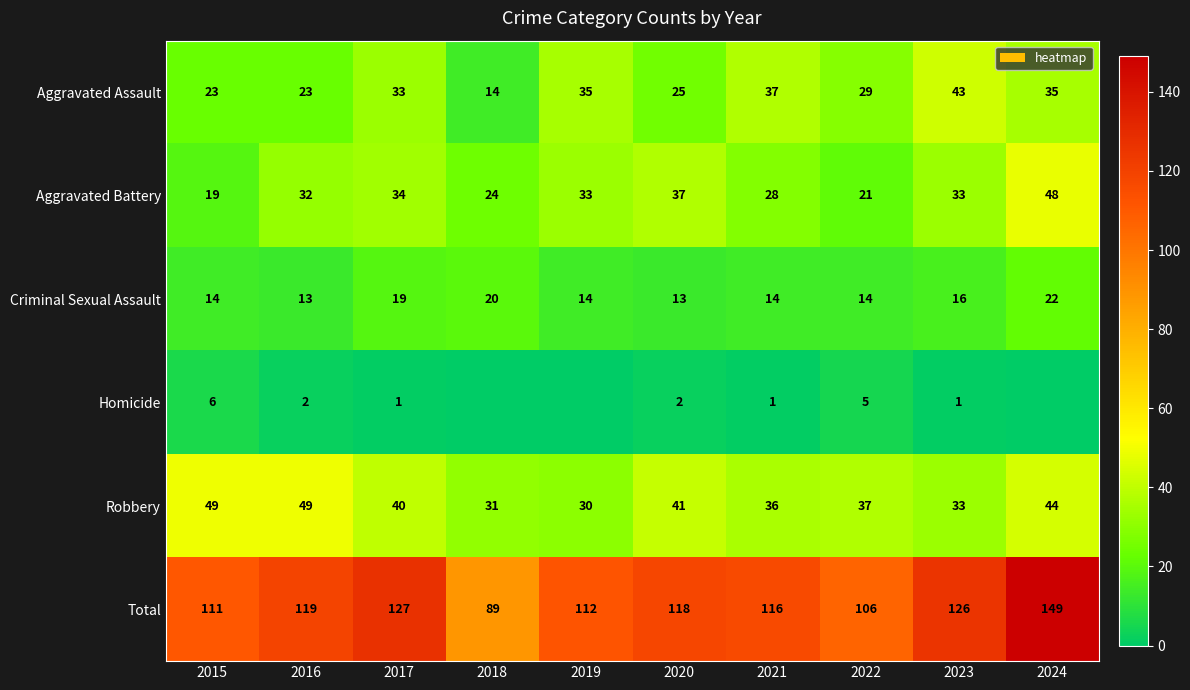

At which label does Aggravated Battery first exceed 33?

2017